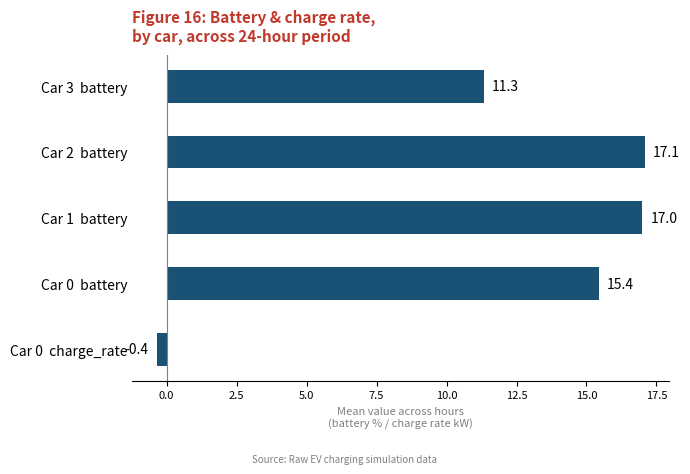

What is the difference between the second highest and minimum values?

17.4